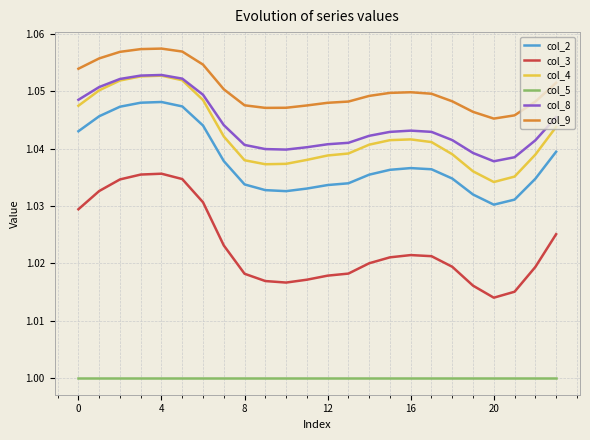

How many lines are shown in the chart?

6